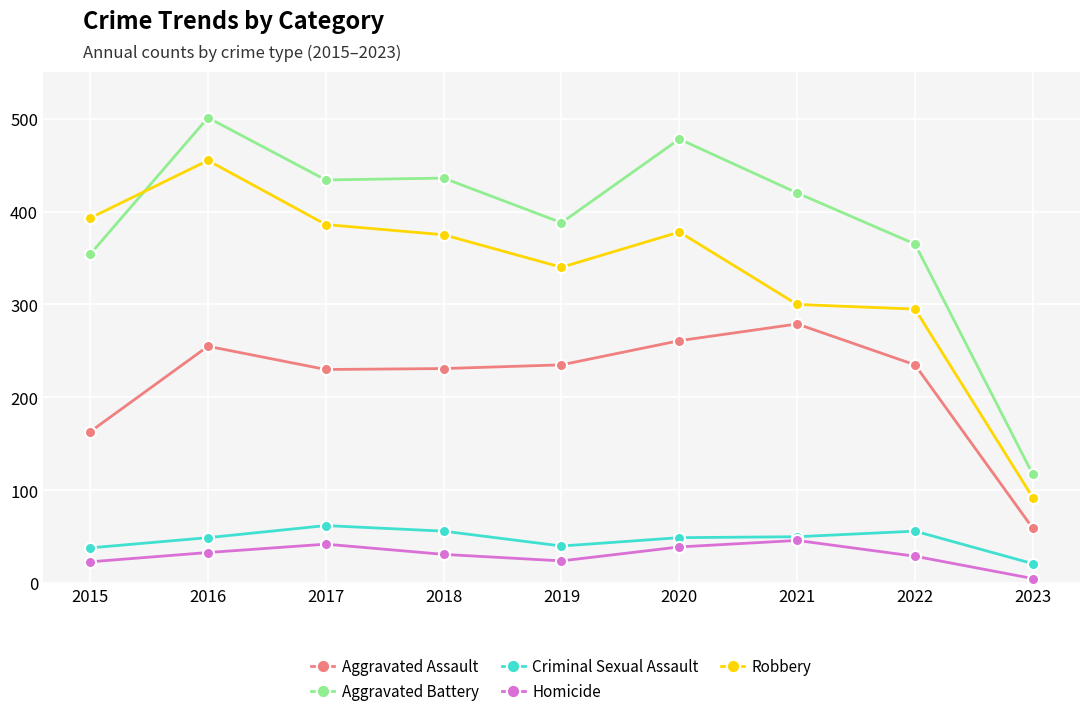

At how many categories does at least one series exceed 359?

8